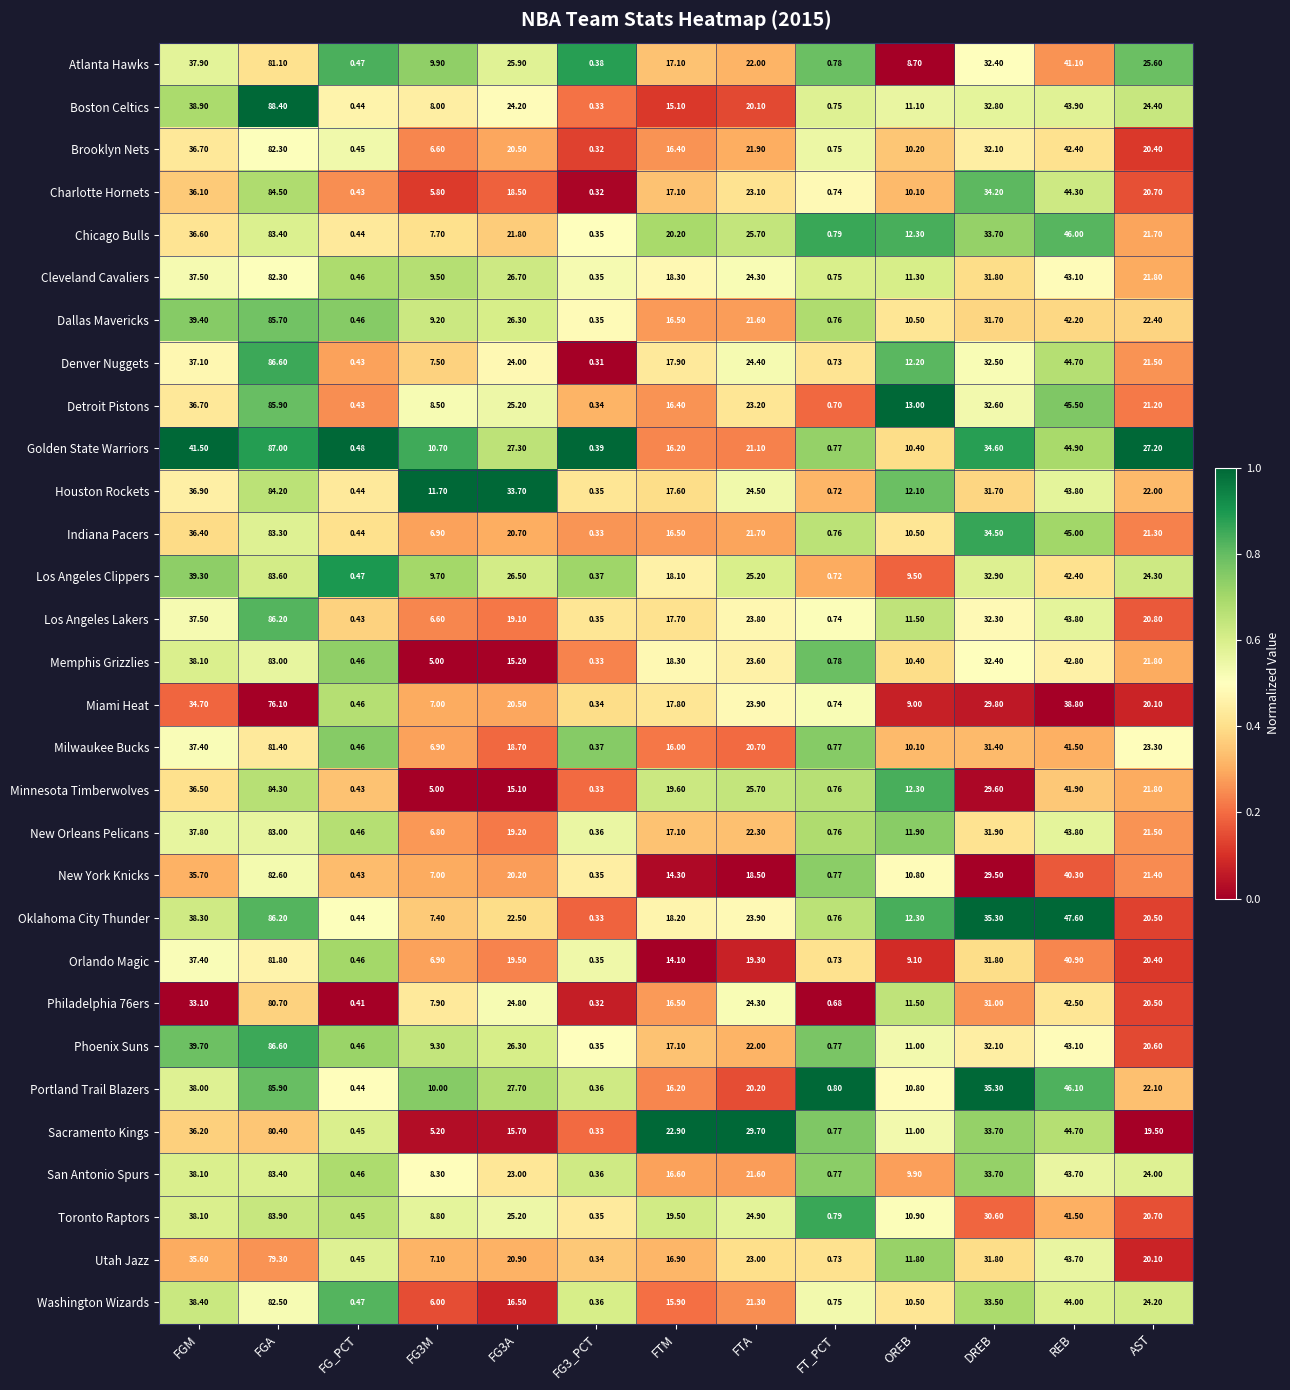

Which category has the highest value across all series?

FGA